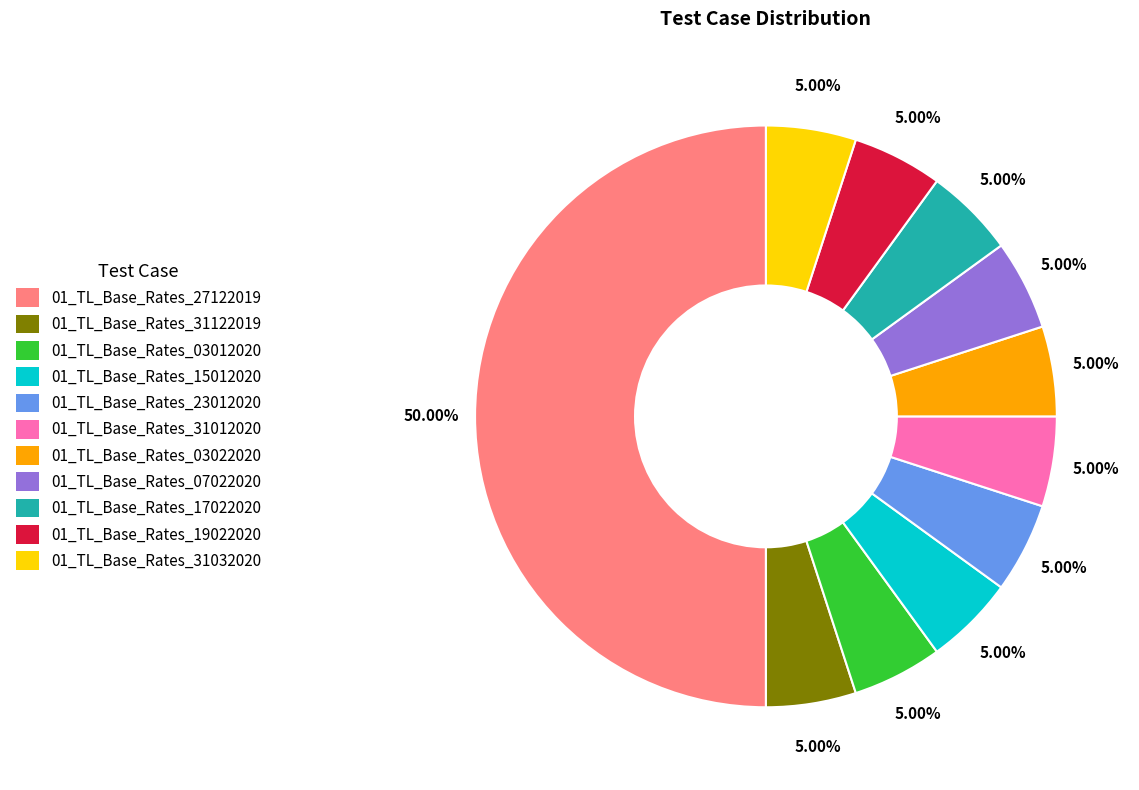

Which category has the biggest portion of the pie?

01_TL_Base_Rates_27122019